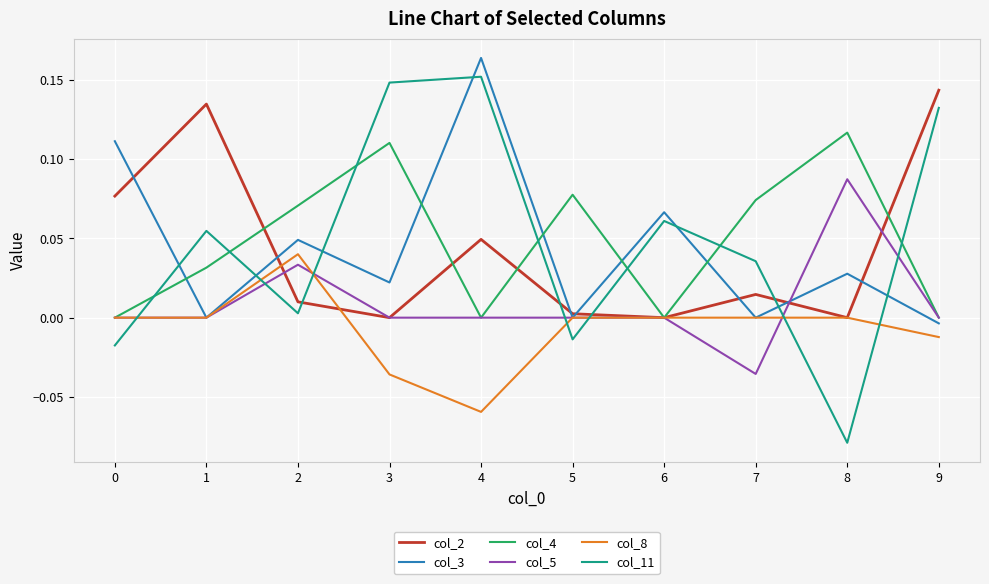

Which category has the highest value in the col_8 series?

2